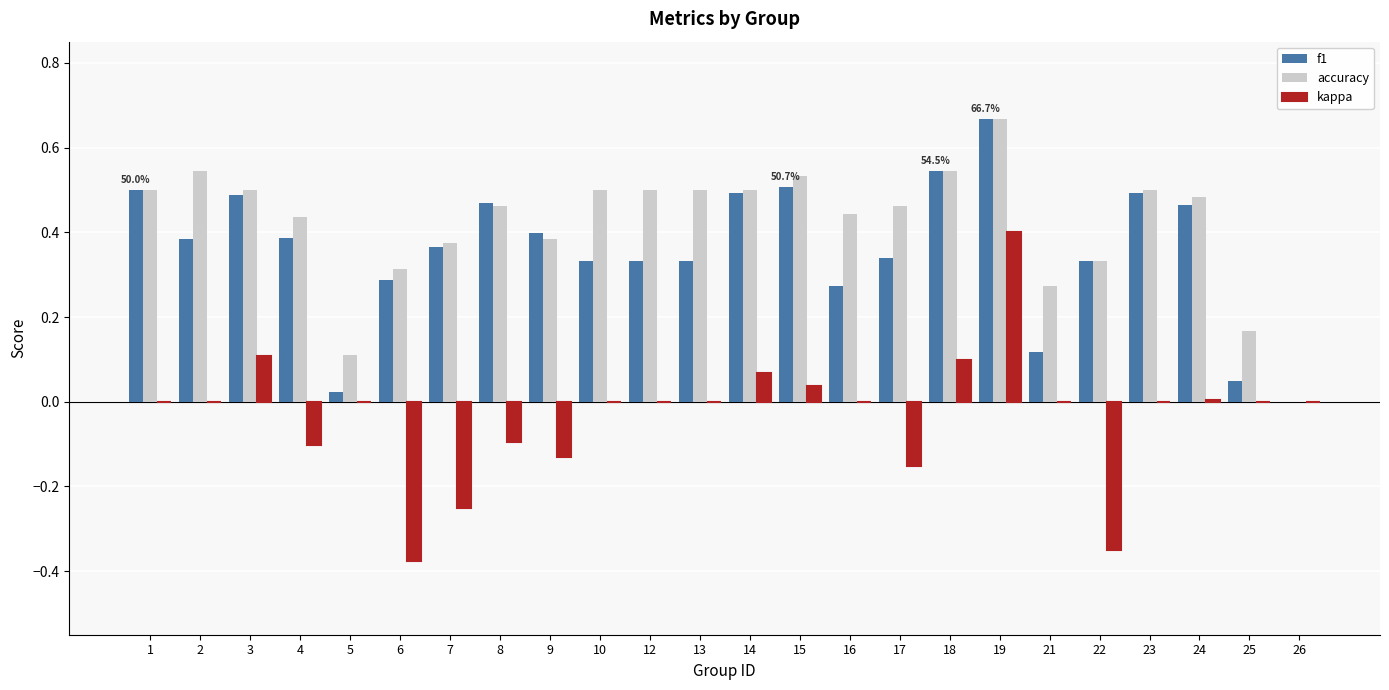

The kappa series shows 0.3 at 23. True or false?

False